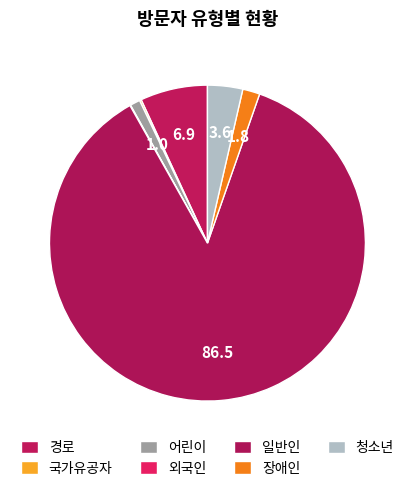

Which slice is the largest?

일반인